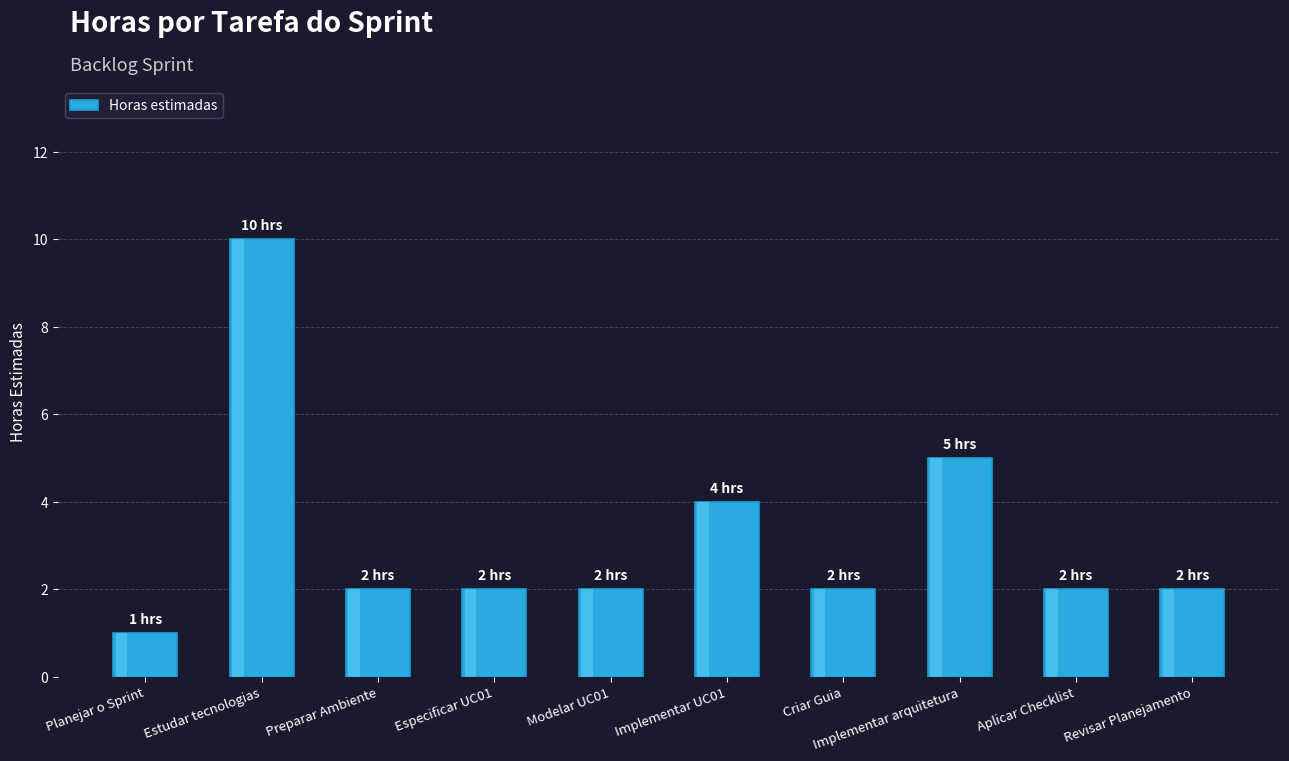

Is it true that the value at Implementar UC01 is 7?

False